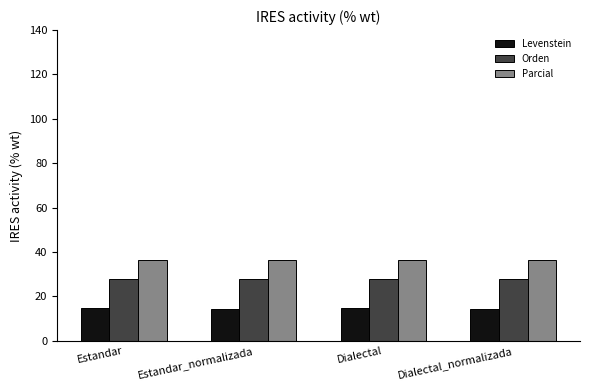

What is the approximate value of Parcial at Dialectal_normalizada?

36.4